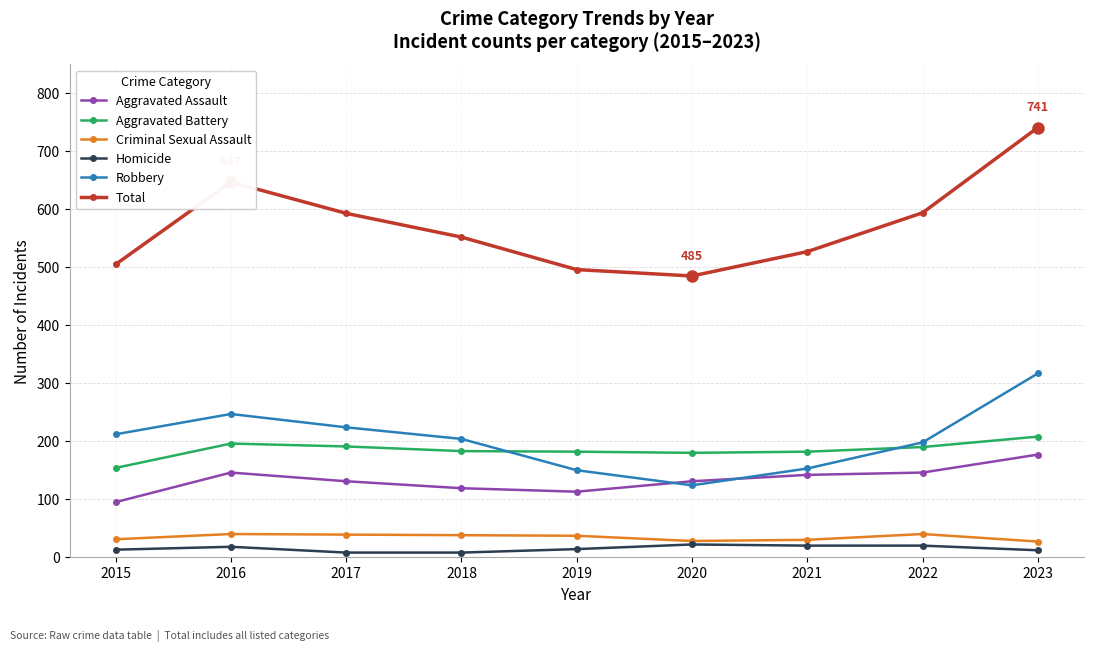

Is it true that Aggravated Battery equals 40 at 2016?

False